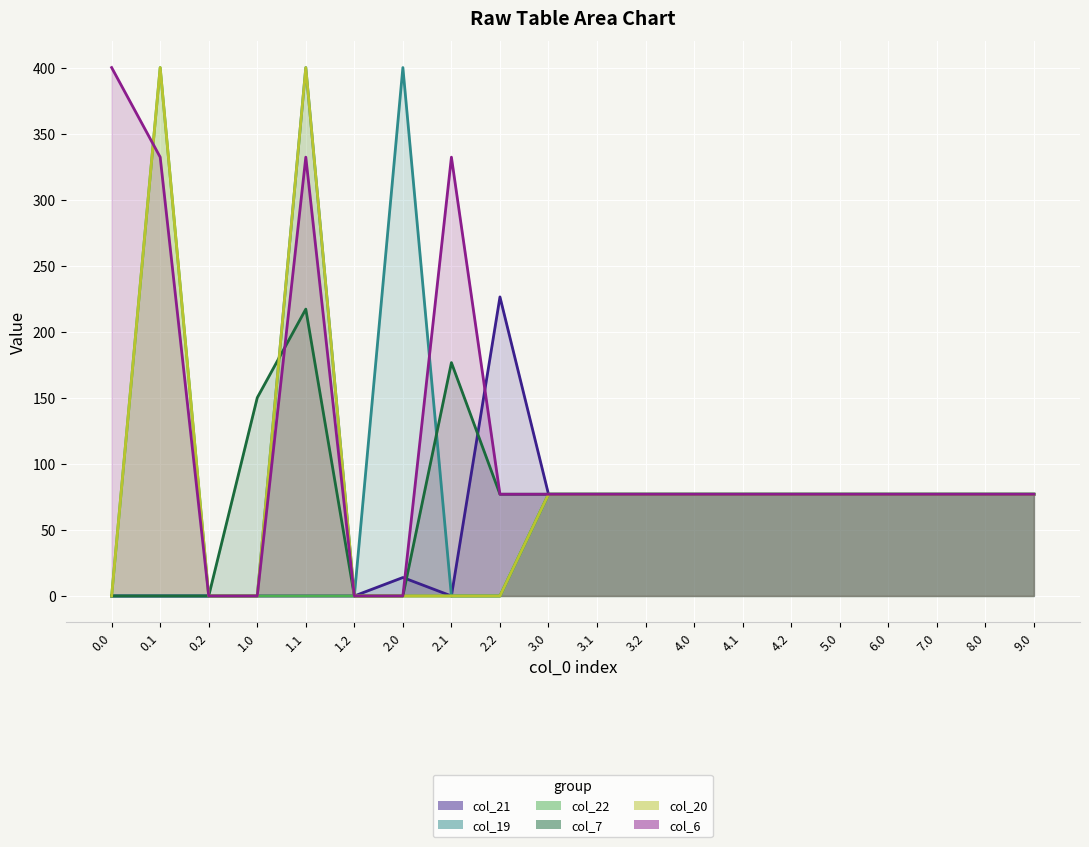

How many interior local peaks does the col_21 series have?

4